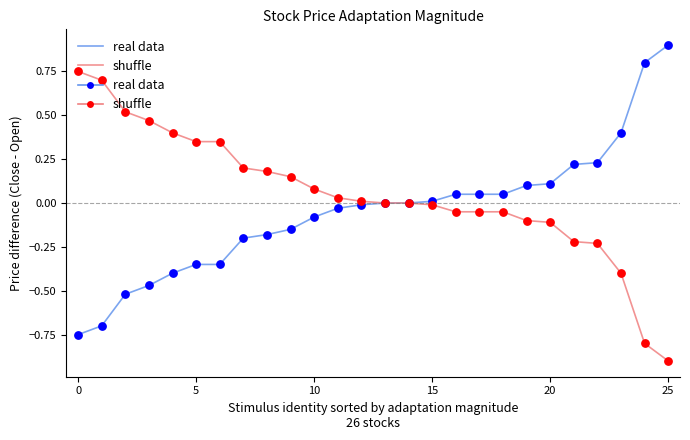

What is the maximum value shown in the chart?

0.9